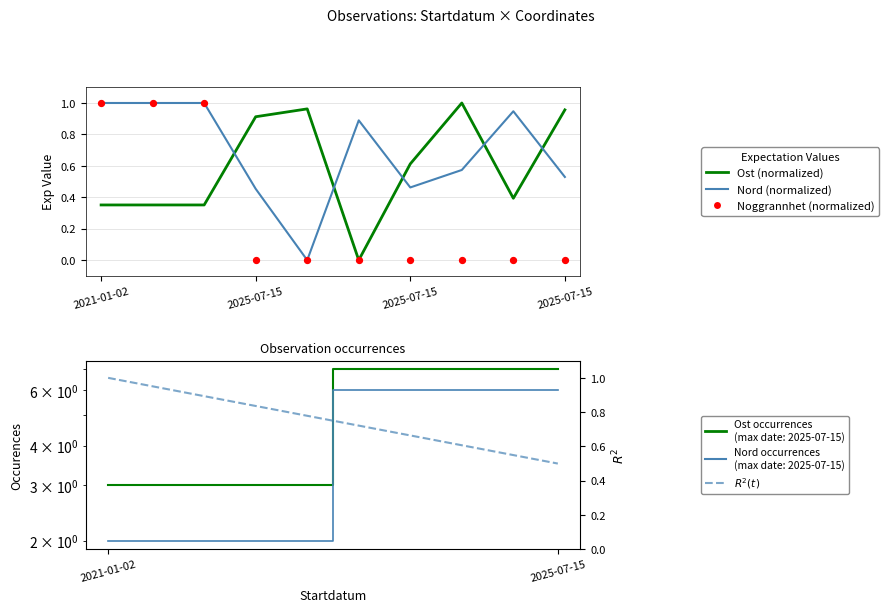

Is the value of Nord at 2025-07-15 greater than the value of Ost at 2025-07-15?

No